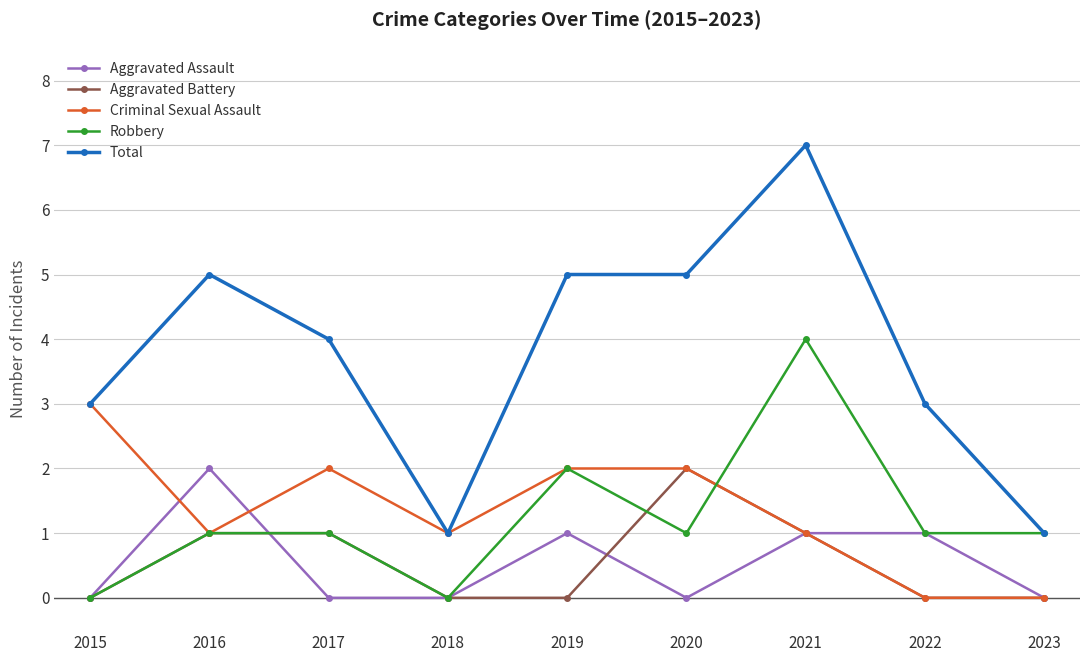

Reading left to right, what are all the values shown in this chart?

Aggravated Assault: 2015=0	2016=2	2017=0	2018=0	2019=1	2020=0	2021=1	2022=1	2023=0
Aggravated Battery: 2015=0	2016=1	2017=1	2018=0	2019=0	2020=2	2021=1	2022=0	2023=0
Criminal Sexual Assault: 2015=3	2016=1	2017=2	2018=1	2019=2	2020=2	2021=1	2022=0	2023=0
Robbery: 2015=0	2016=1	2017=1	2018=0	2019=2	2020=1	2021=4	2022=1	2023=1
Total: 2015=3	2016=5	2017=4	2018=1	2019=5	2020=5	2021=7	2022=3	2023=1